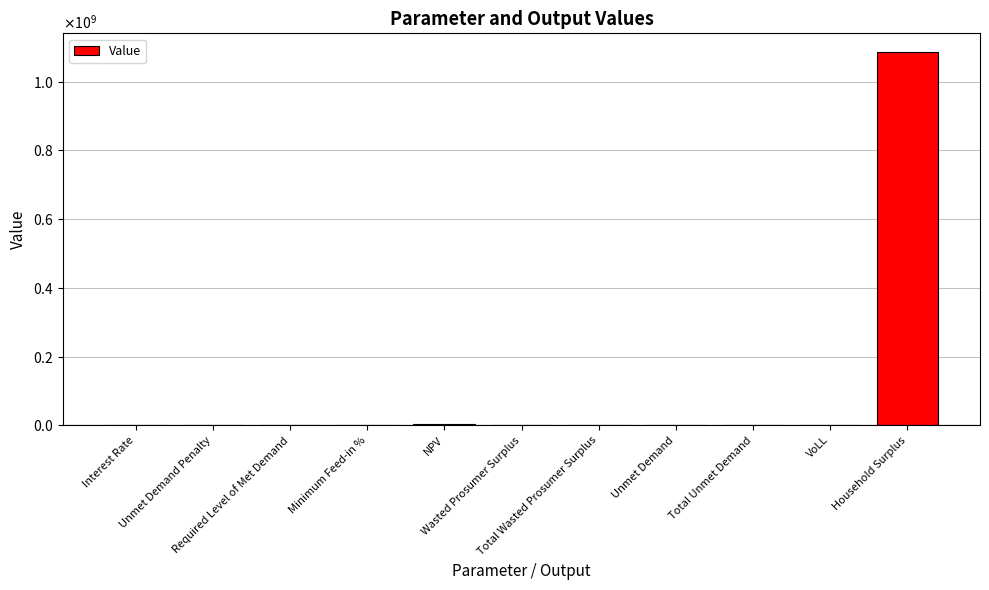

How many data points are less than 23755?

5